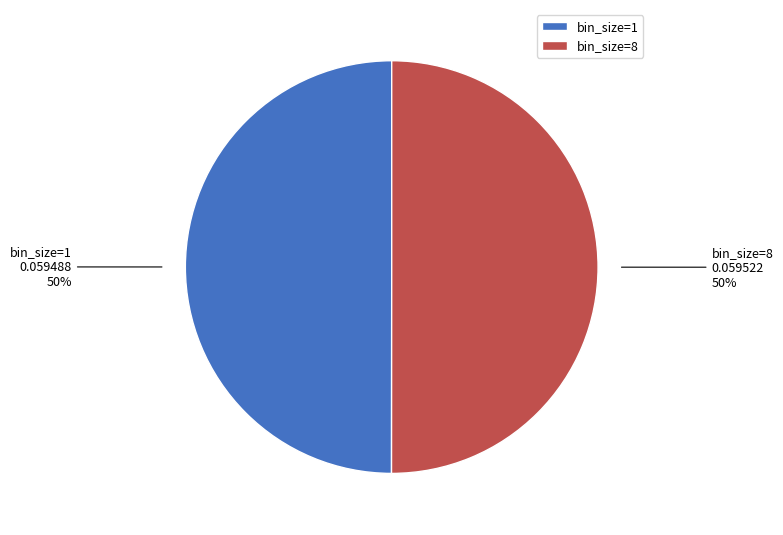

To the nearest percent, what percentage of the pie is bin_size=8?

50%